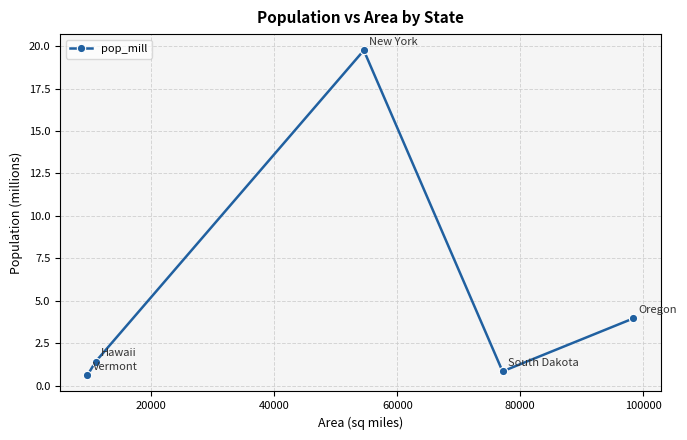

What is the value of the 5th point from the left?

4.0